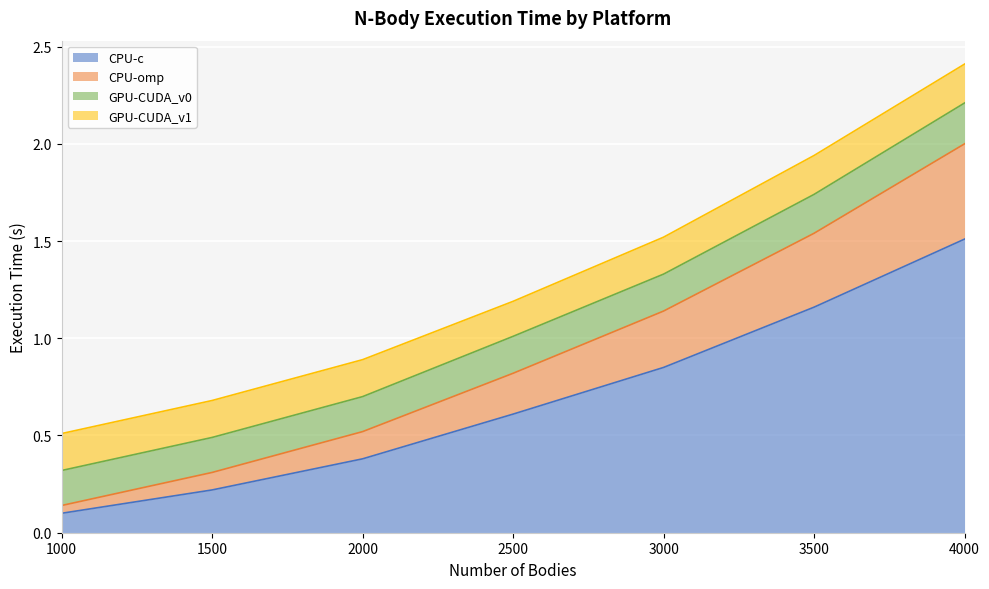

At which label does CPU-c reach its peak?

4000